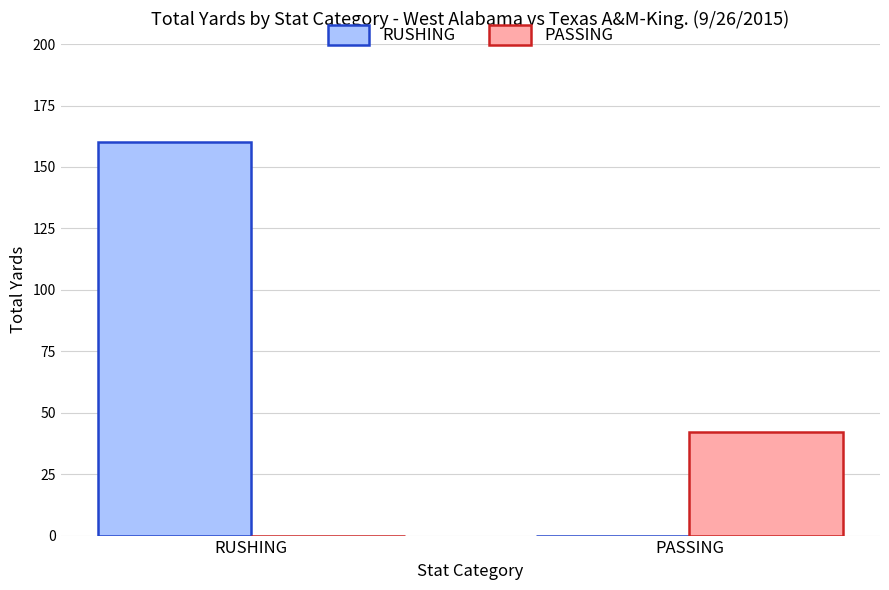

Which series has the largest total across all categories?

RUSHING